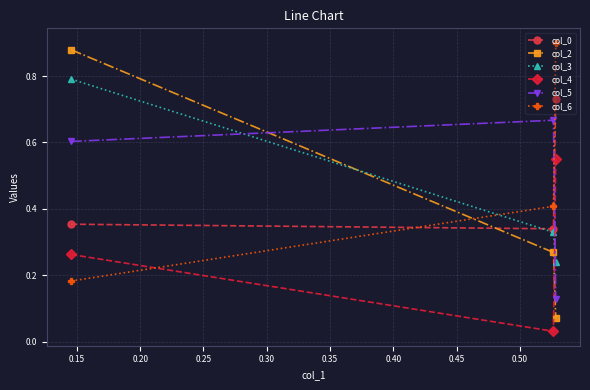

At how many categories does at least one series exceed 0?

3